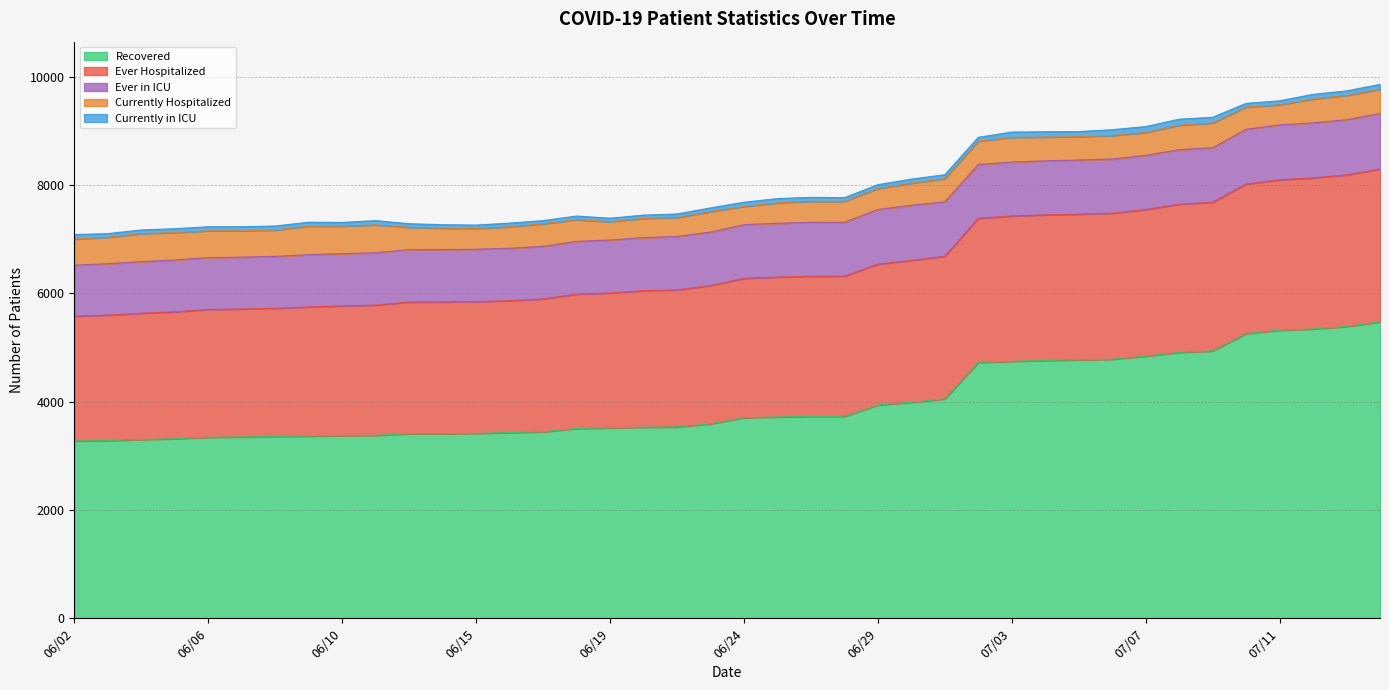

What is the difference between the Ever in ICU values at 06/23 and 07/13?

29